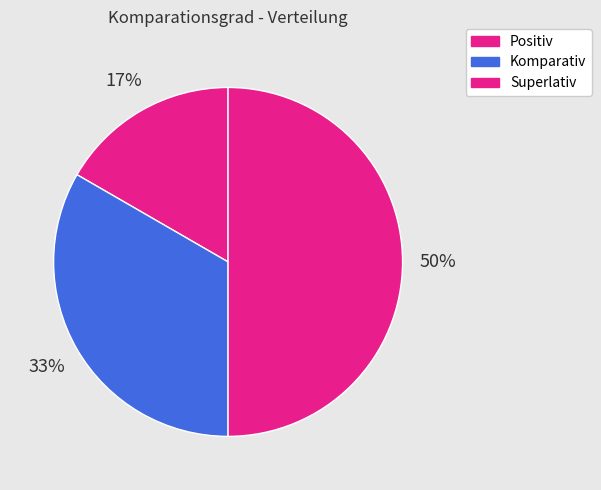

Count the number of slices in the pie.

3